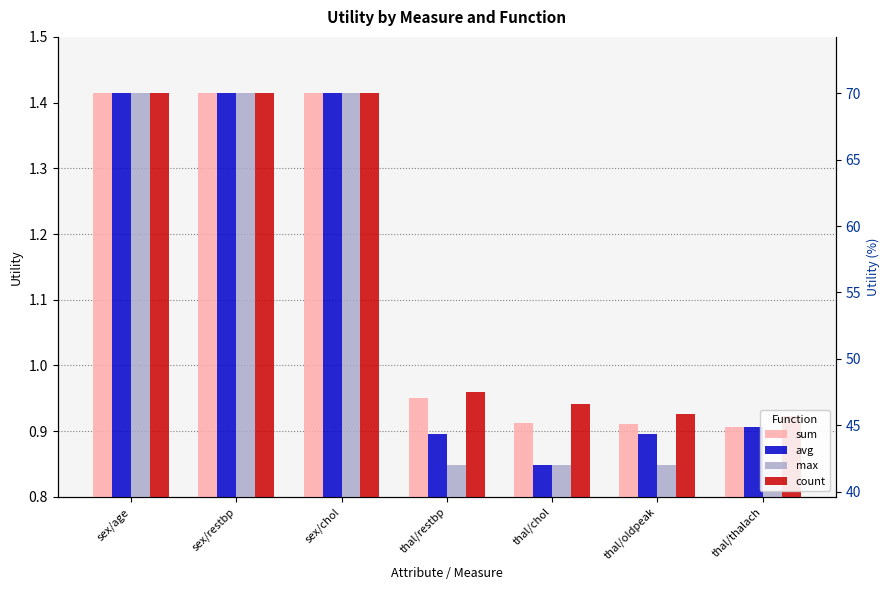

What is the difference between the maximum and second lowest values in the count series?

0.5